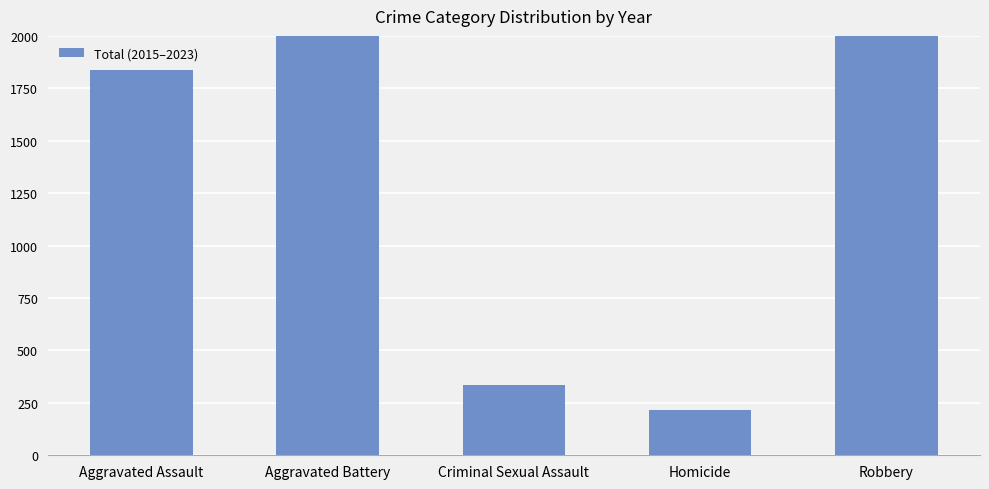

What position from the left is Homicide?

4